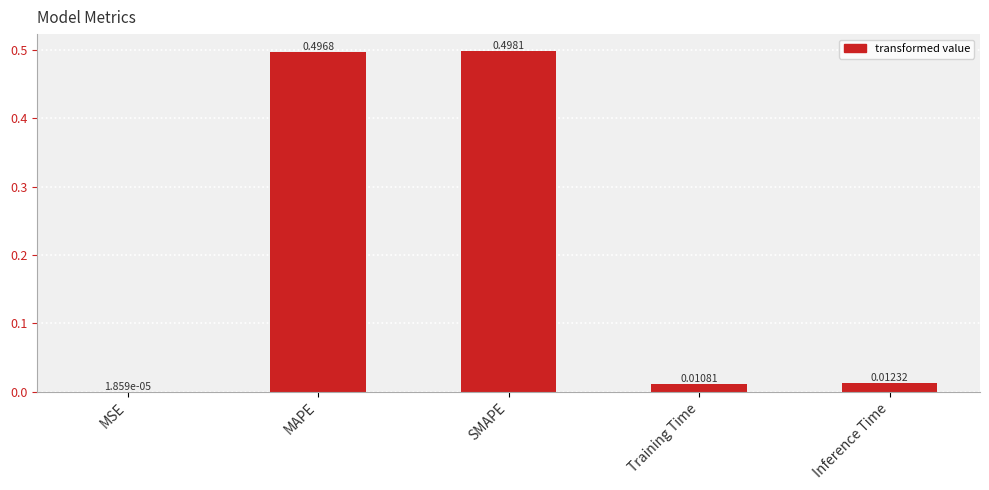

At which category does the chart reach its peak across all series?

SMAPE